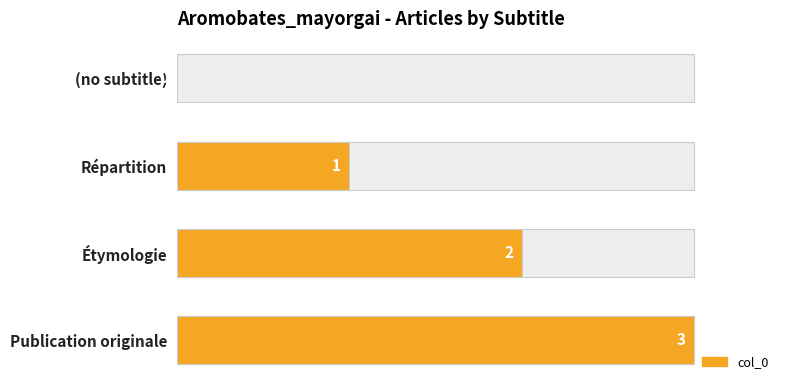

What is the maximum value shown in the chart?

3